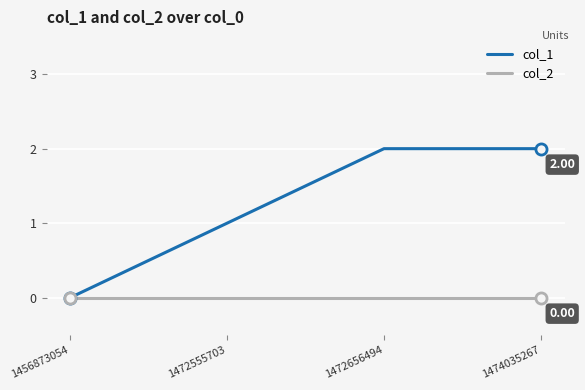

Rank the series by their average value, from highest to lowest.

col_1, col_2